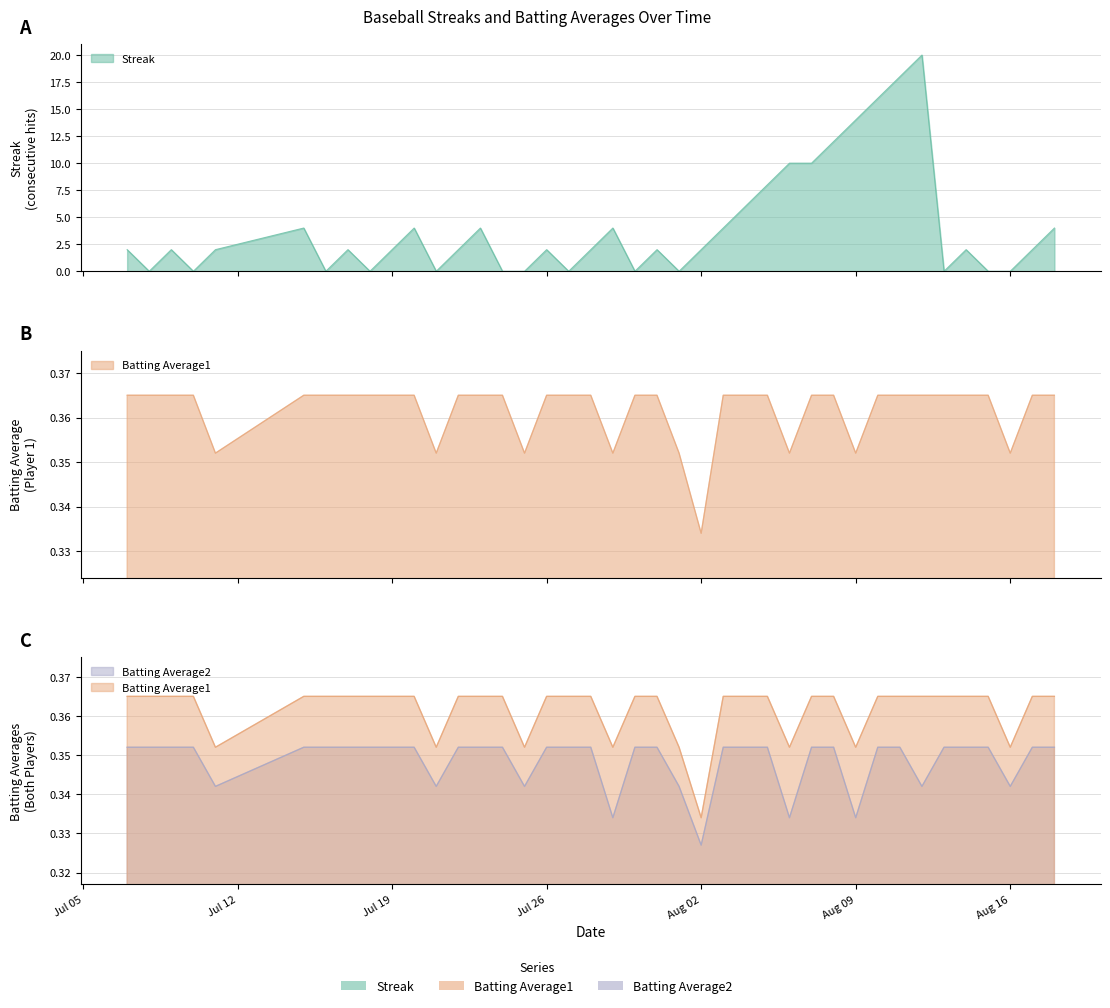

What are all the series names shown in the legend?

Streak, Batting Average1, Batting Average2